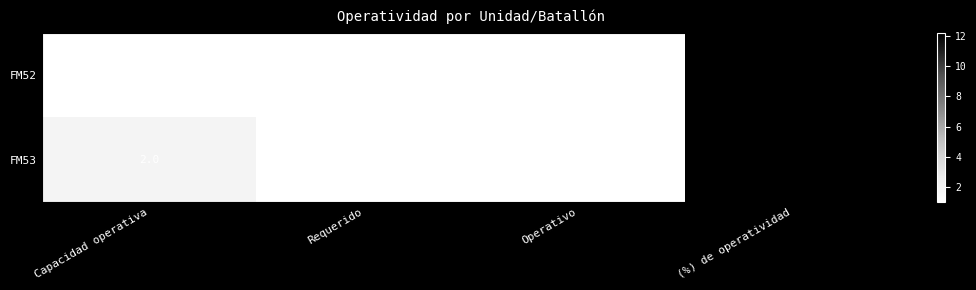

List the series in order of their overall mean, lowest first.

FM52, FM53